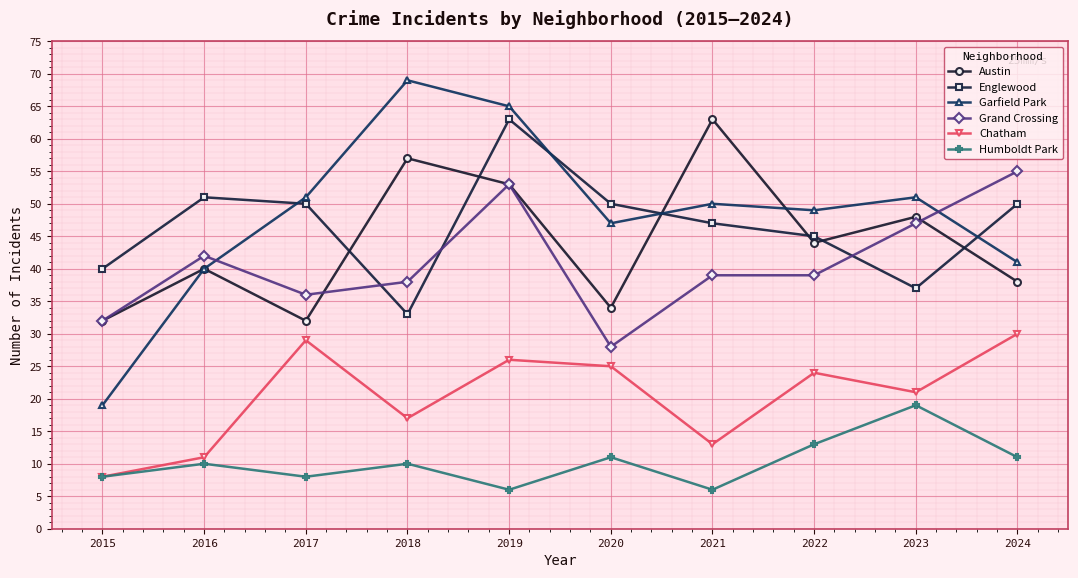

How many interior local valleys does the Austin series have?

3